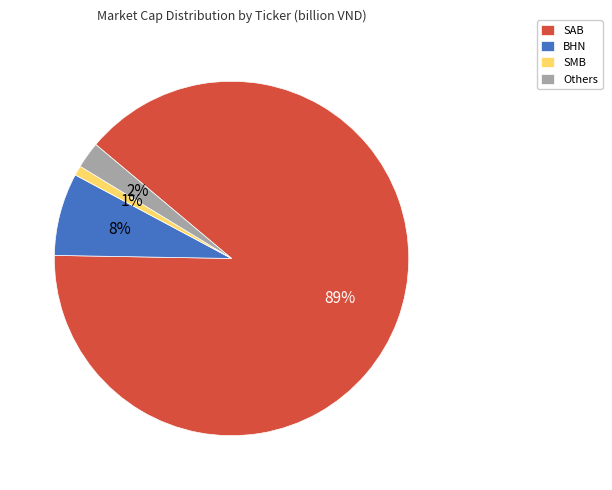

True or false: SAB accounts for 89% of the total.

True